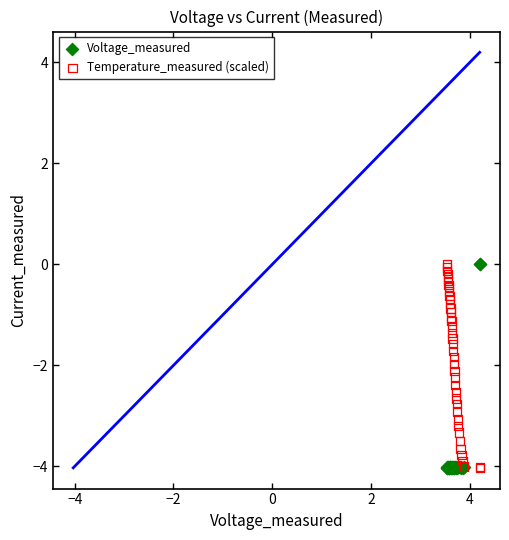

What are all the series names shown in the legend?

Voltage_measured, Temperature_measured (scaled)